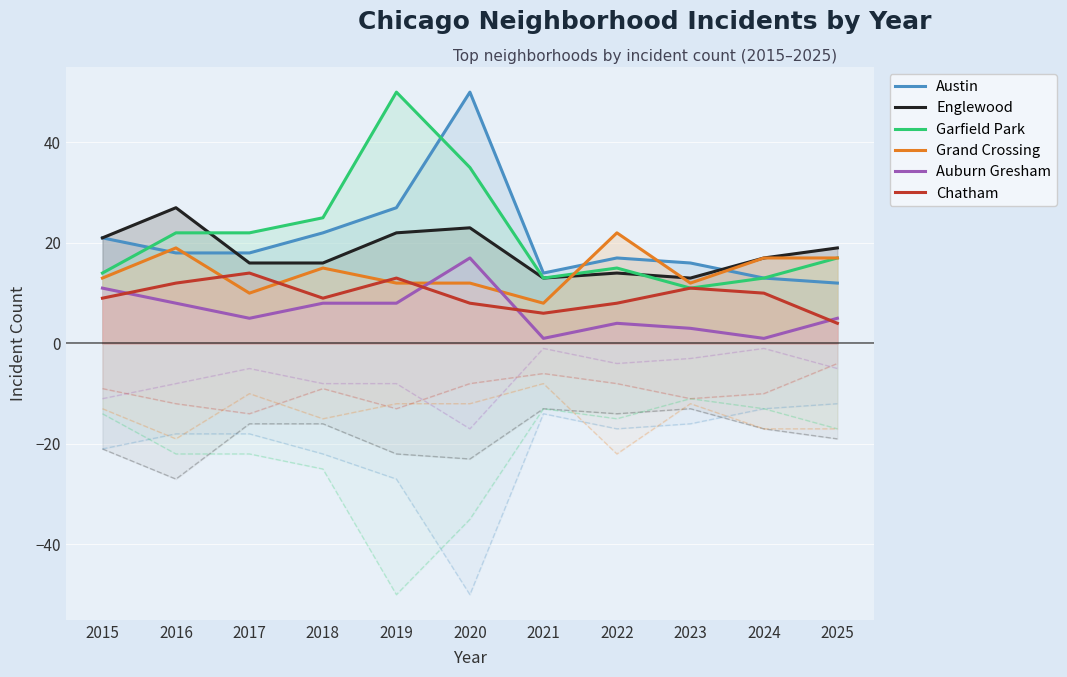

What is the total value across all series at 2023?

66